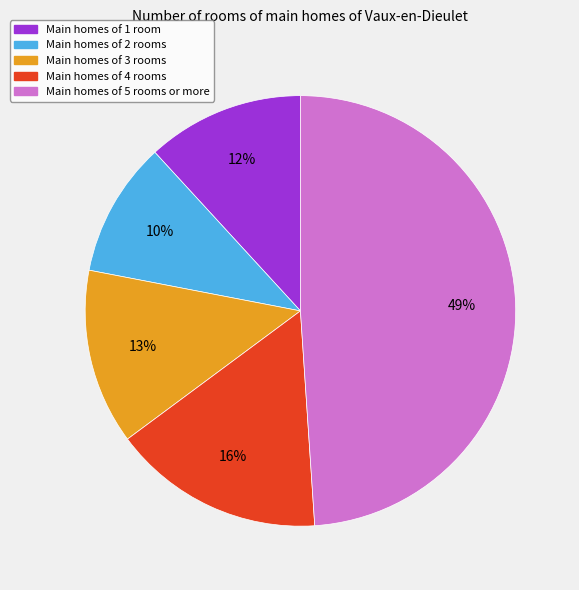

Is there any slice that represents more than half of the pie?

No